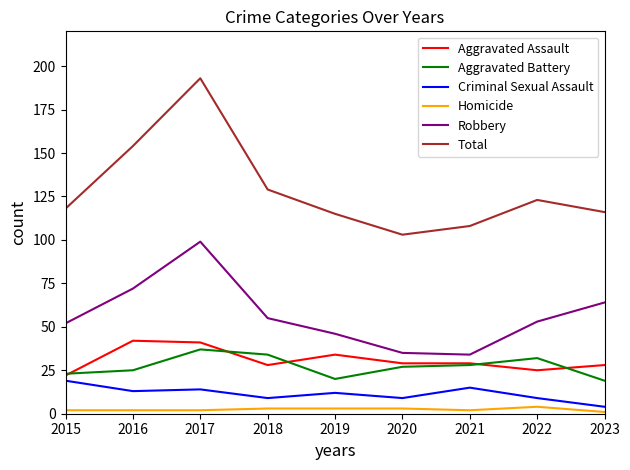

Does the chart have visible grid lines?

No